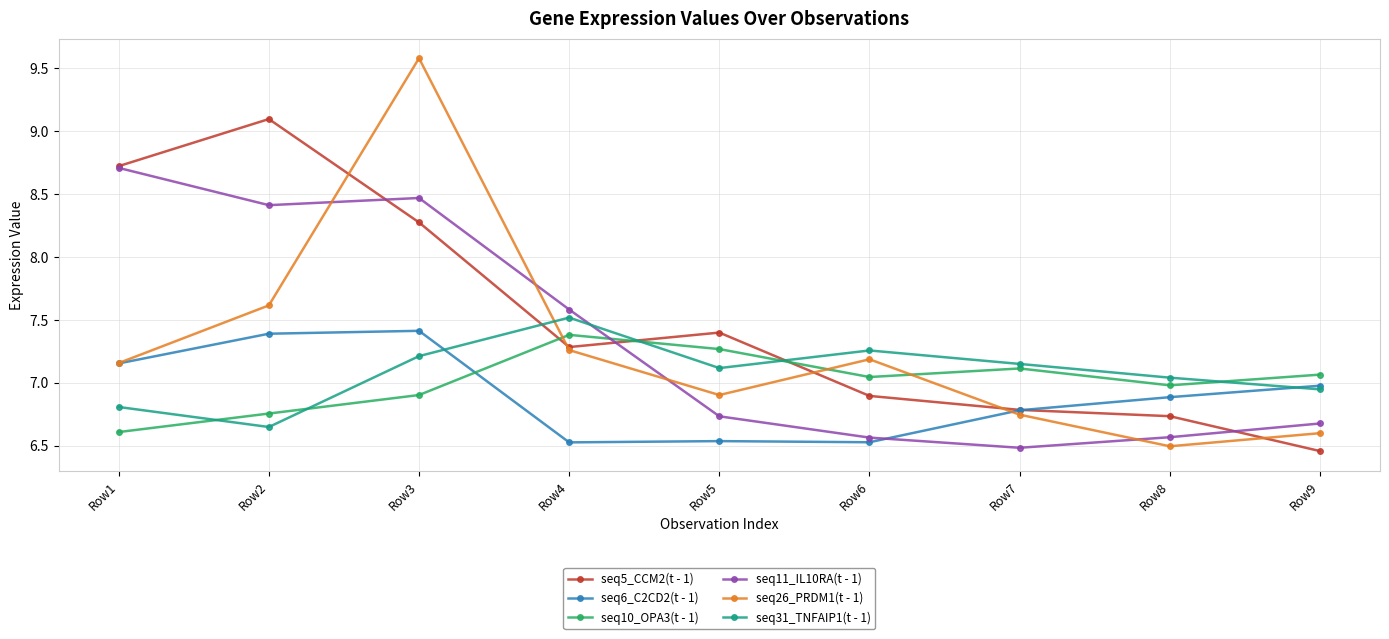

At which label does seq31_TNFAIP1(t - 1) reach its peak?

Row4